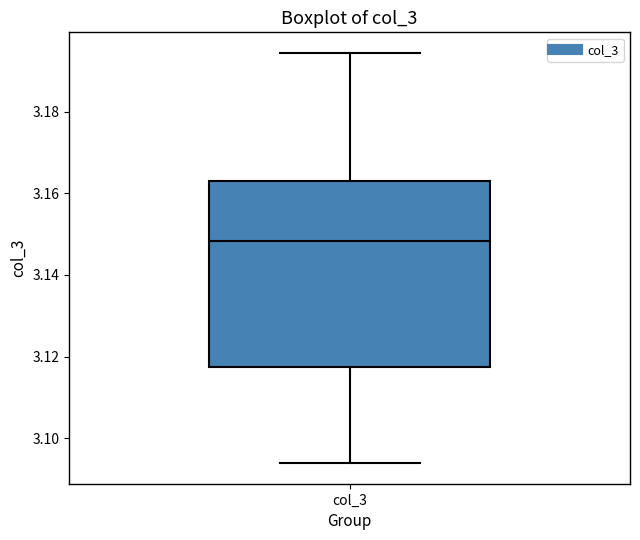

Transcribe this box plot: give where the median line is, the range the box spans, and where the two whiskers end, as read against the y-axis. The values are not printed on the chart, so give them approximately, as read against the axis.

median 3.148, box 3.118 to 3.164, whiskers 3.094 to 3.194